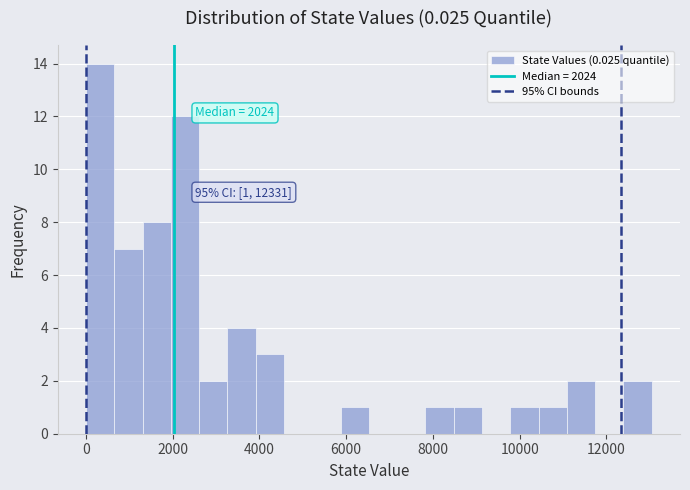

Read against the x-axis, roughly where is the centre of the tallest bar?

400